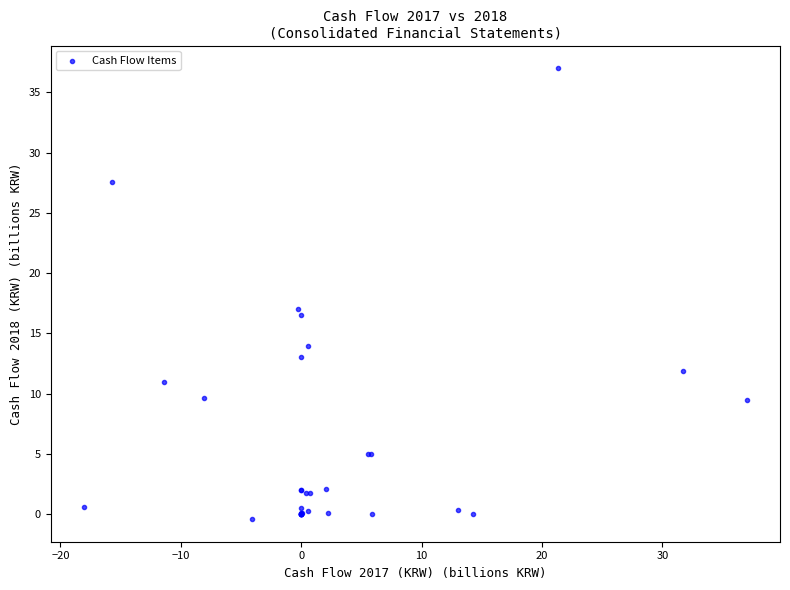

What Y value in the scatter plot is closest to 18?

17.0